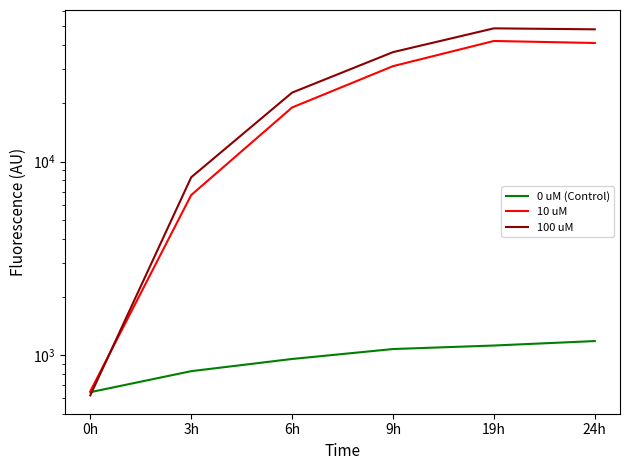

What position from the right is 9h?

3